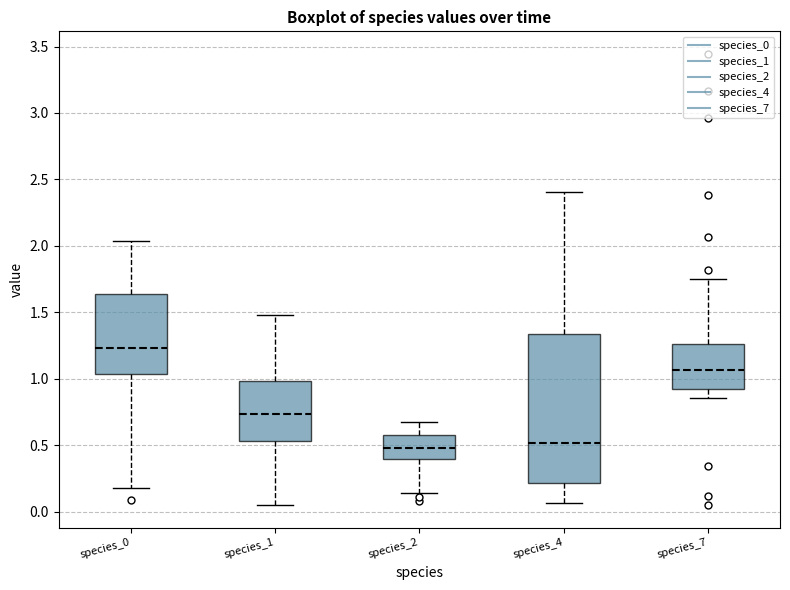

Reading left to right, transcribe this box plot: for each box, give where its median line is, the range the box spans, and where its two whiskers end, as read against the y-axis. The values are not printed on the chart, so give them approximately, as read against the axis.

species_0: median 1.25, box 1.05 to 1.65, whiskers 0.20 to 2.05
species_1: median 0.75, box 0.55 to 1.00, whiskers 0.05 to 1.50
species_2: median 0.50, box 0.40 to 0.60, whiskers 0.15 to 0.70
species_4: median 0.50, box 0.20 to 1.35, whiskers 0.05 to 2.40
species_7: median 1.05, box 0.90 to 1.25, whiskers 0.85 to 1.75